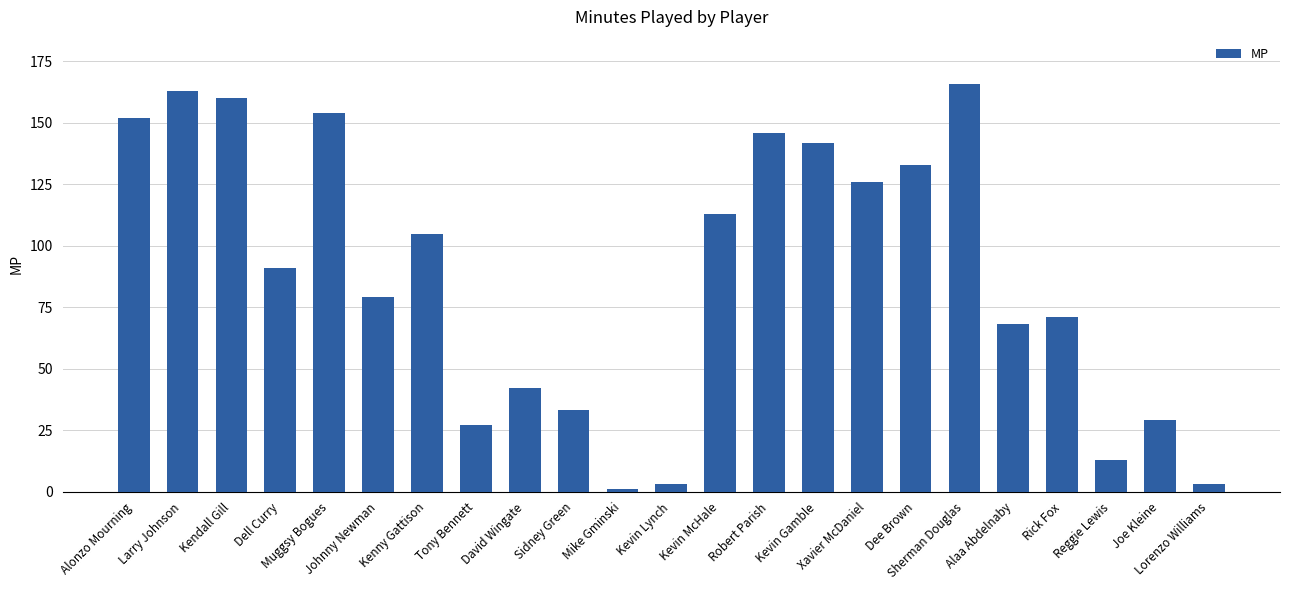

What position from the left is Kevin Gamble?

15